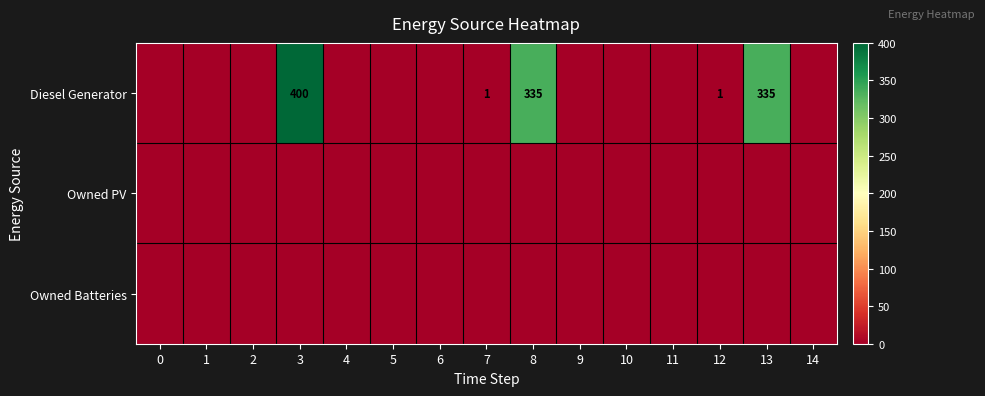

Which label corresponds to the largest value in the chart?

3